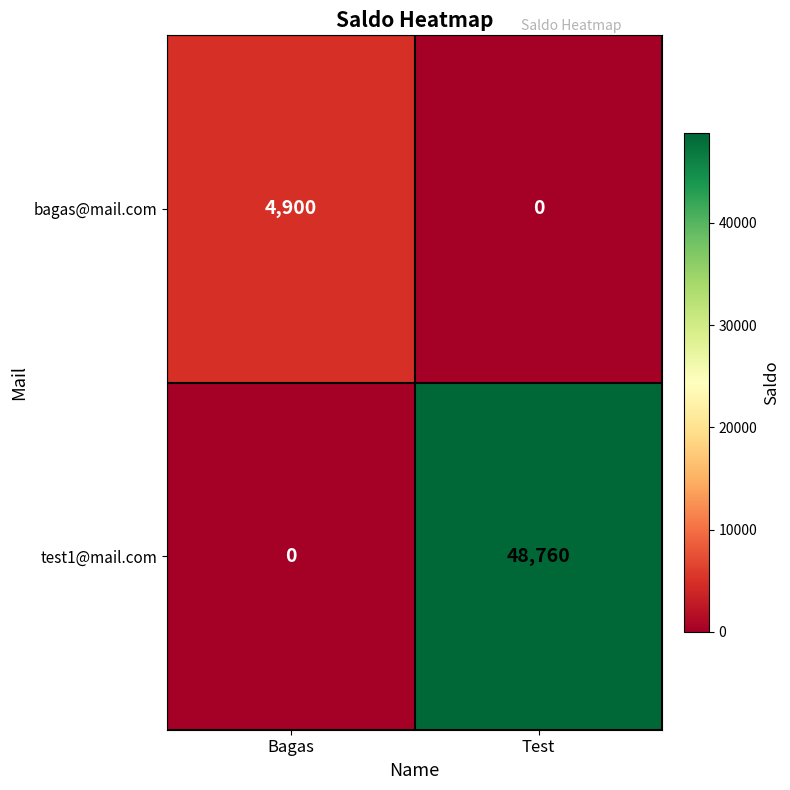

Which series changed the most between Bagas and Test?

test1@mail.com